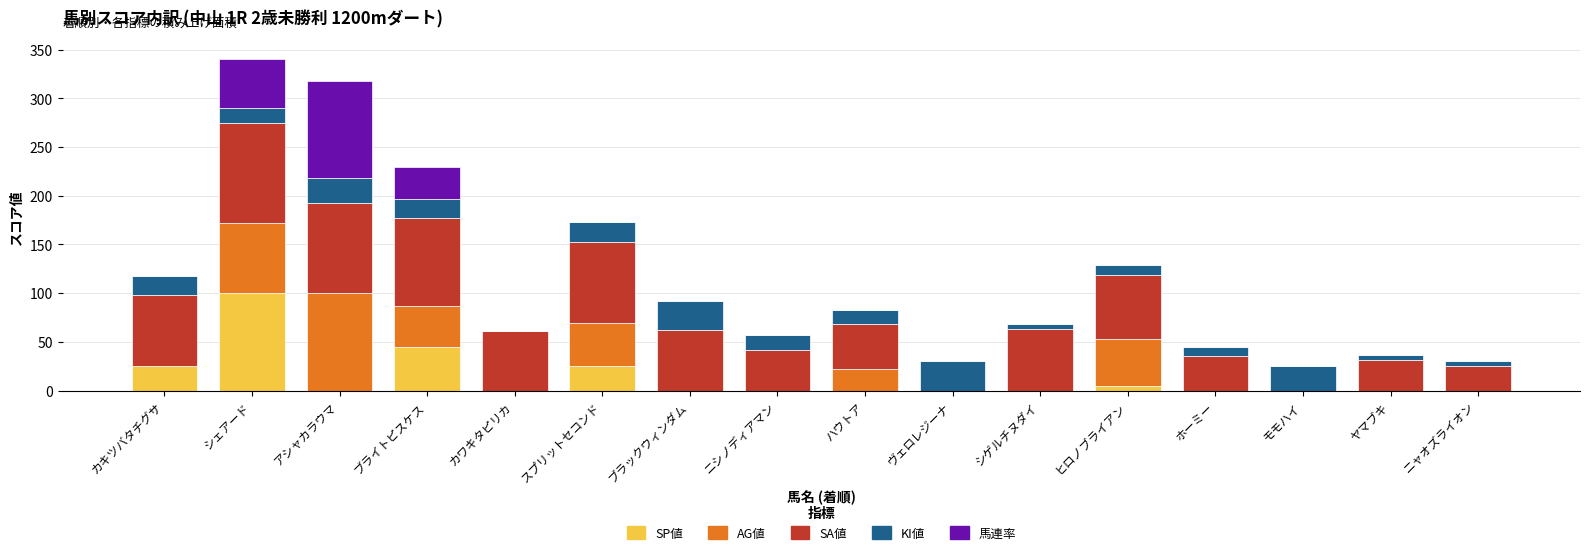

What is the highest value of the SP値 series?

100